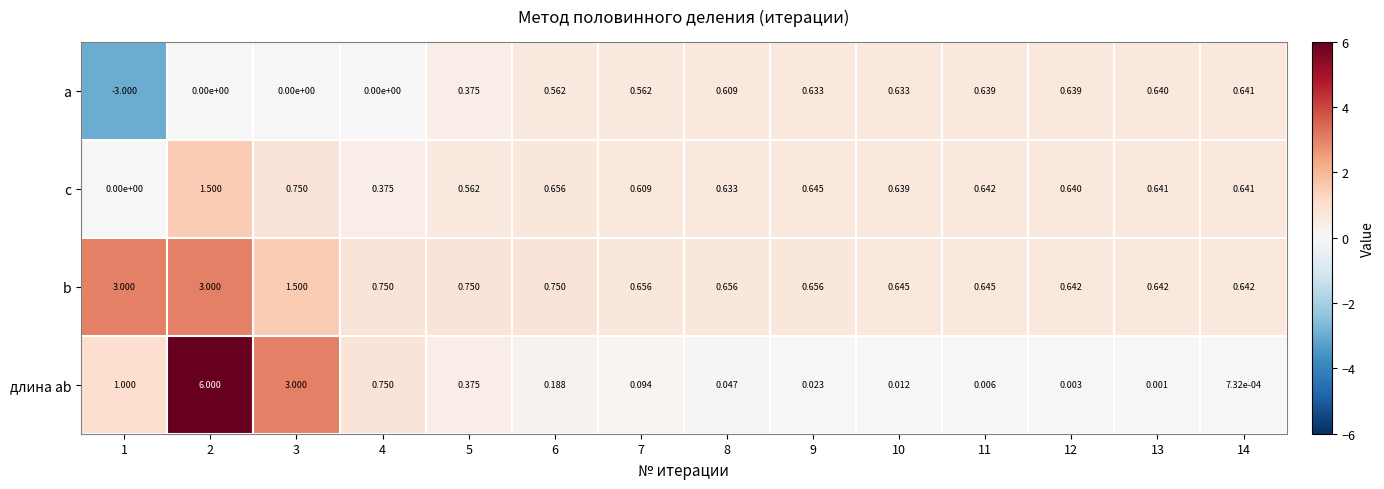

At how many categories does at least one series exceed 5?

1